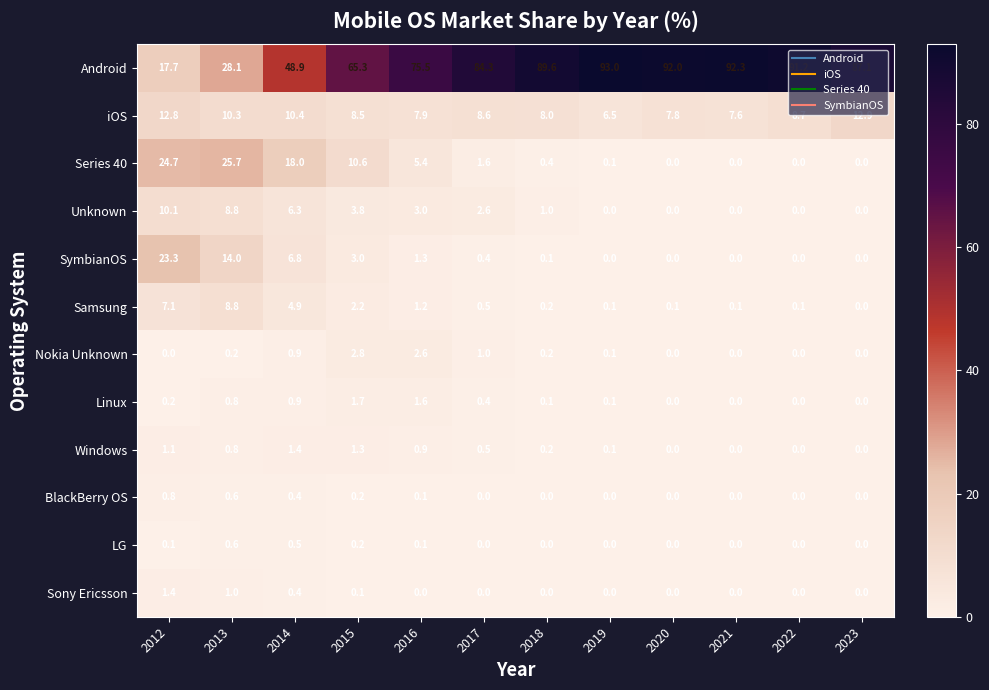

At which category does the chart reach its peak across all series?

2019